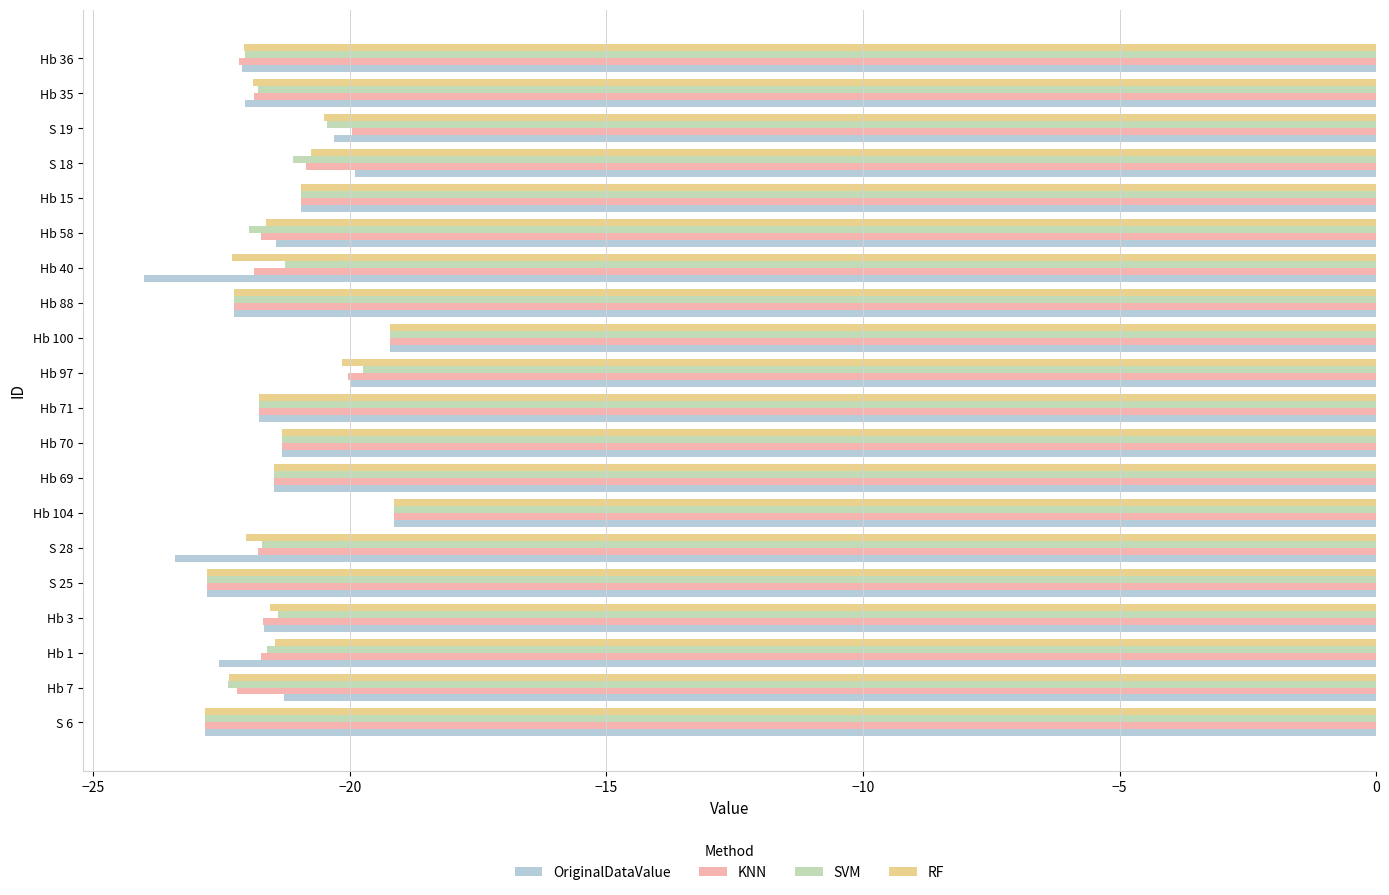

What is the difference between the maximum and minimum values in the SVM series?

3.7